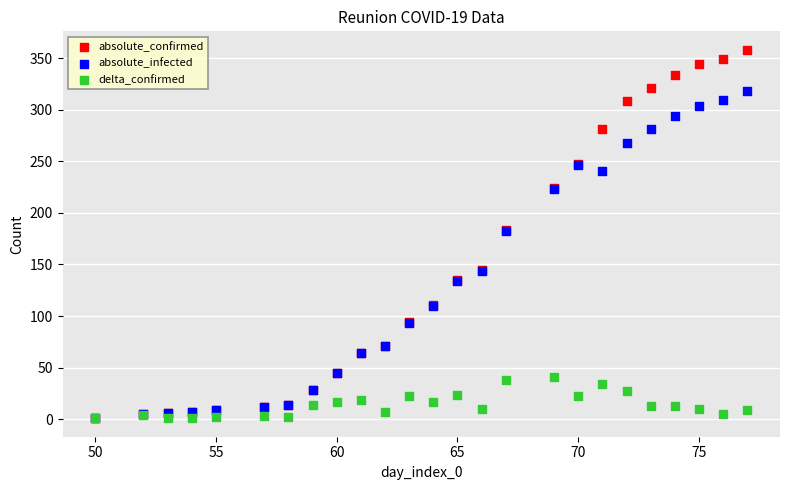

What are all the series names shown in the legend?

absolute_confirmed, absolute_infected, delta_confirmed